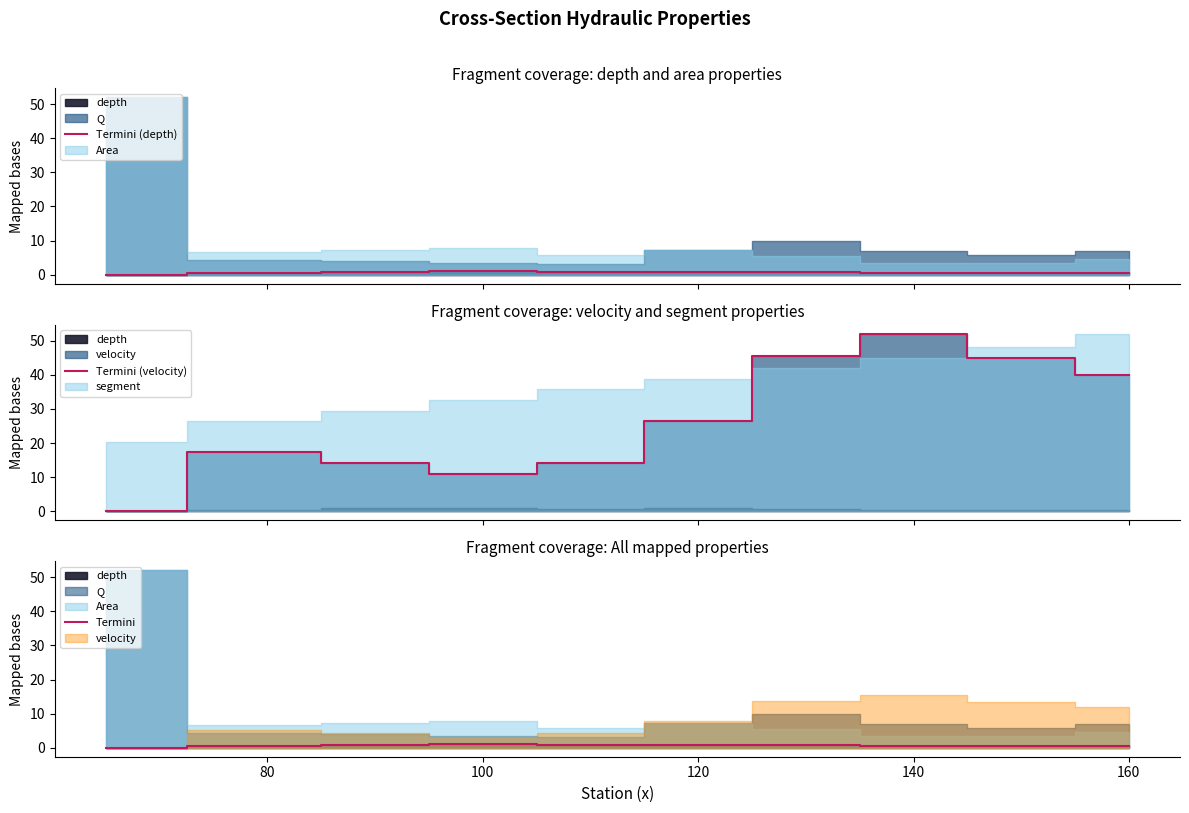

True or false: Termini (velocity) and Termini intersect in this chart.

False